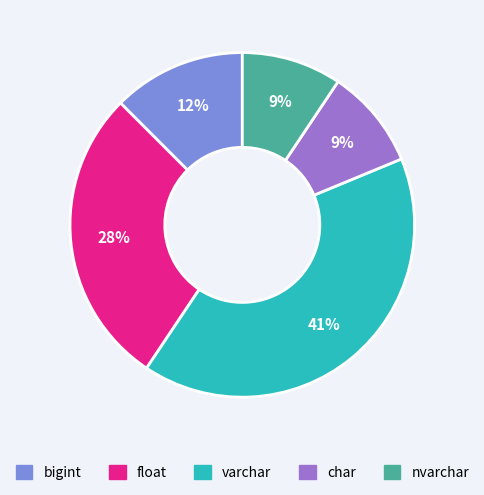

Does float account for over 50% of the chart?

No